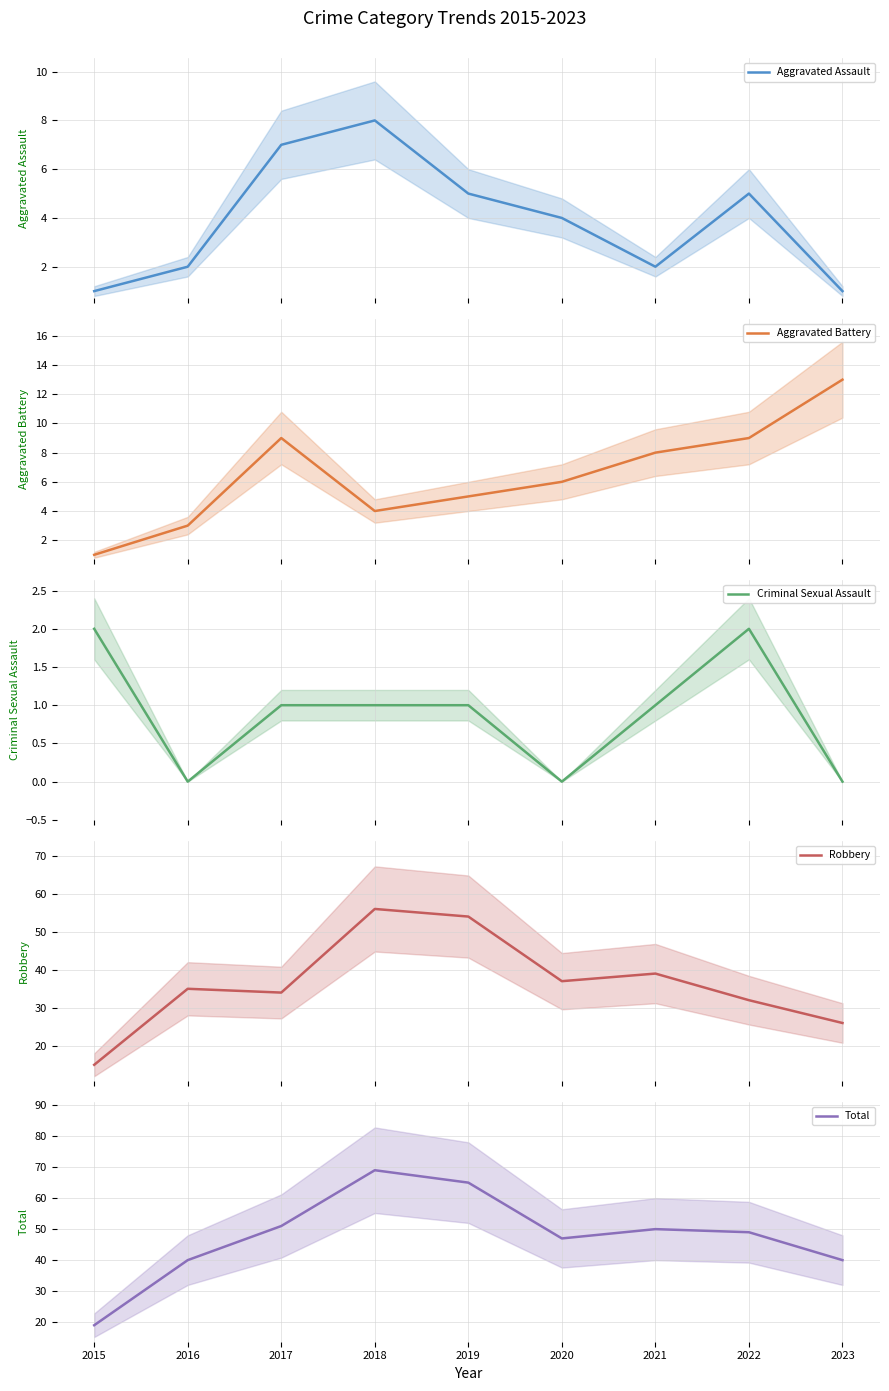

How many lines are shown in the chart?

5